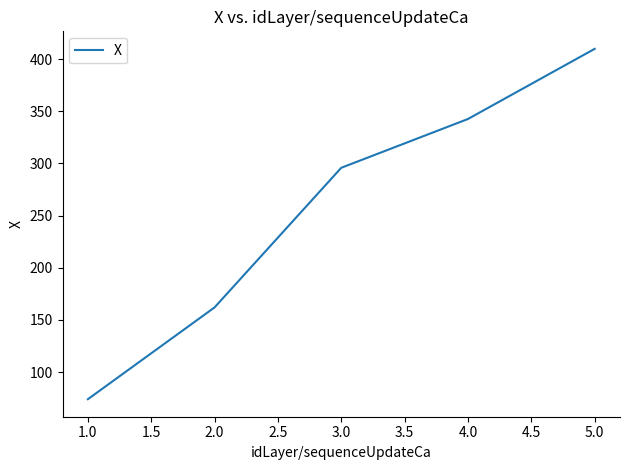

Reading left to right, extract all data points from this chart.

74.1	162.0	295.8	342.6	409.8